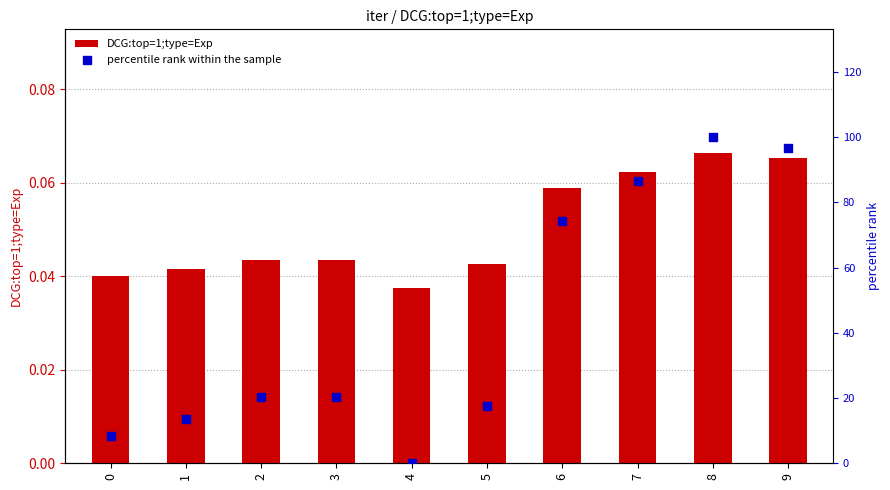

Which series reaches the maximum Y coordinate?

percentile rank within the sample